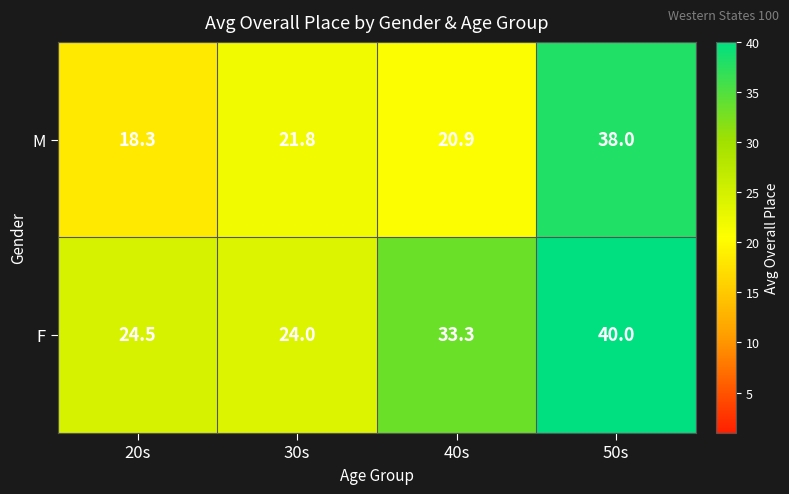

At which label does F first exceed 33?

40s